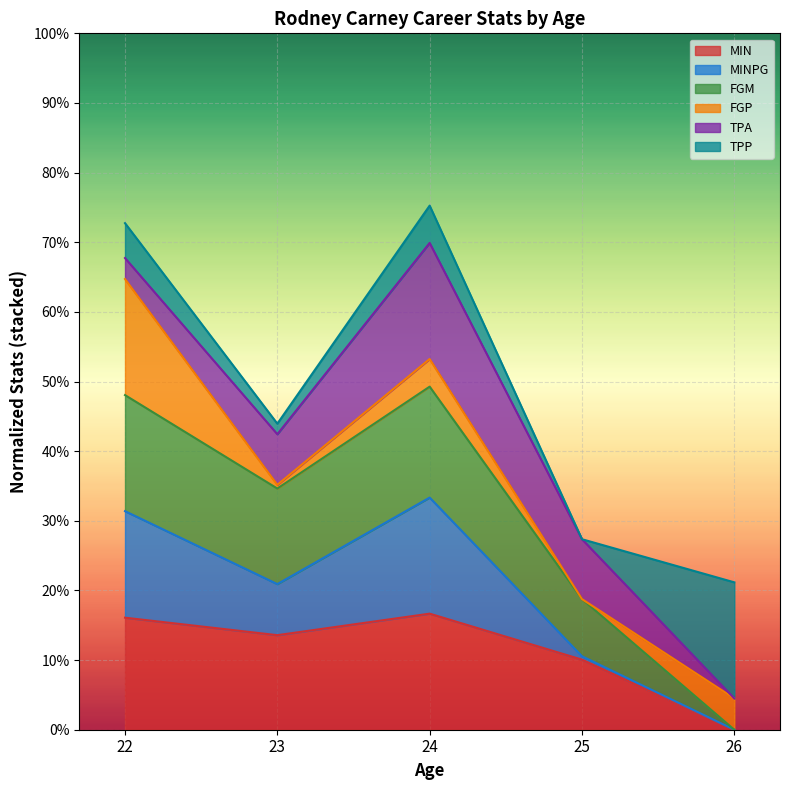

How many data points does each series have?

5